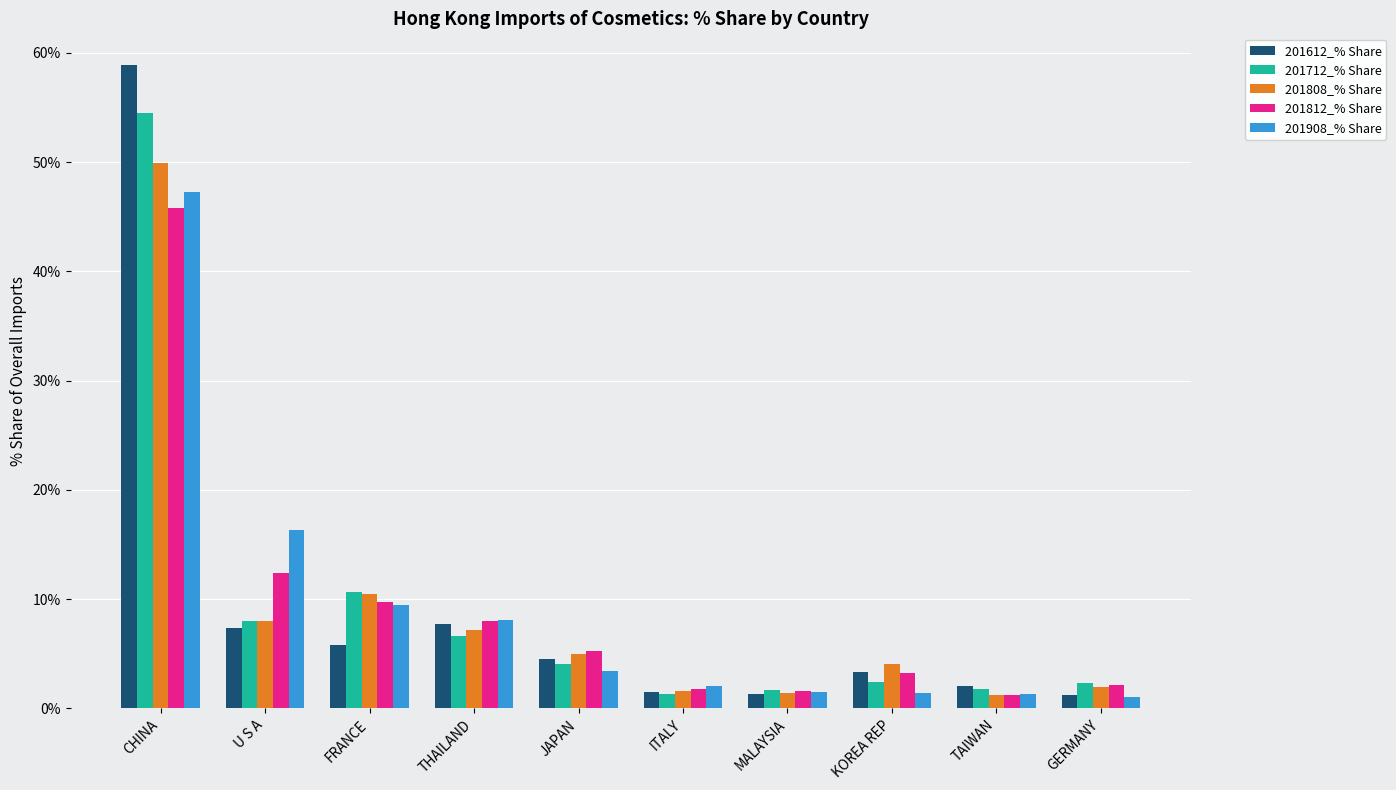

At how many categories does at least one series exceed 30?

1